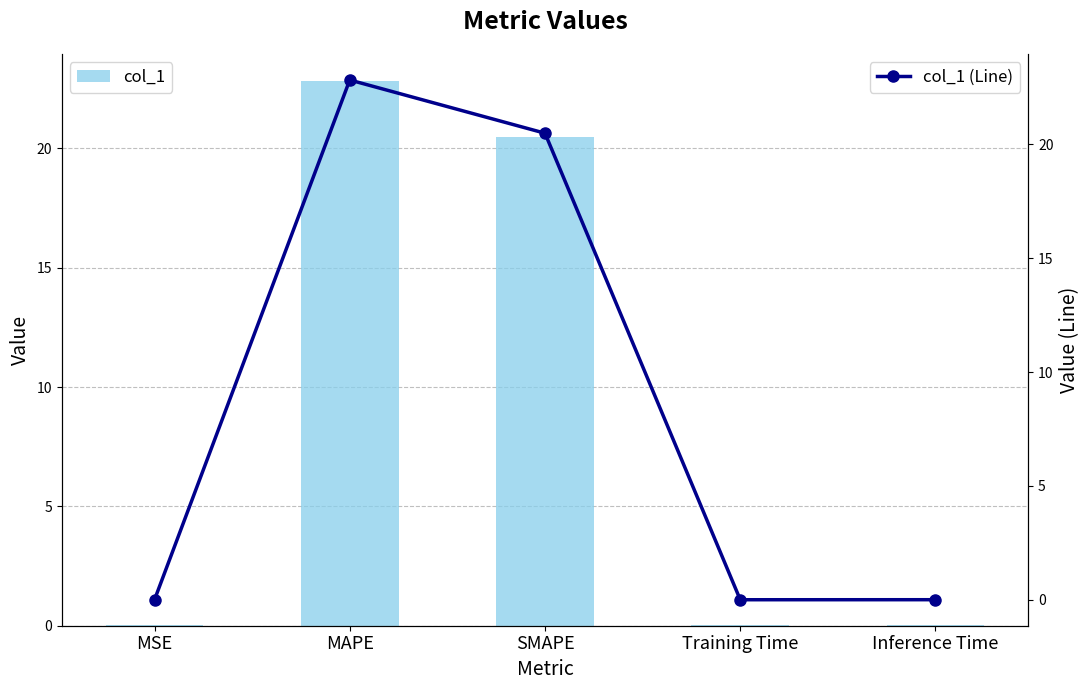

At how many categories does at least one series exceed 17?

2